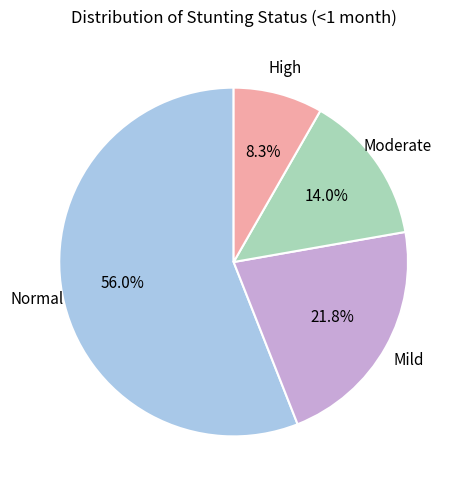

Is there any slice that represents more than half of the pie?

Yes